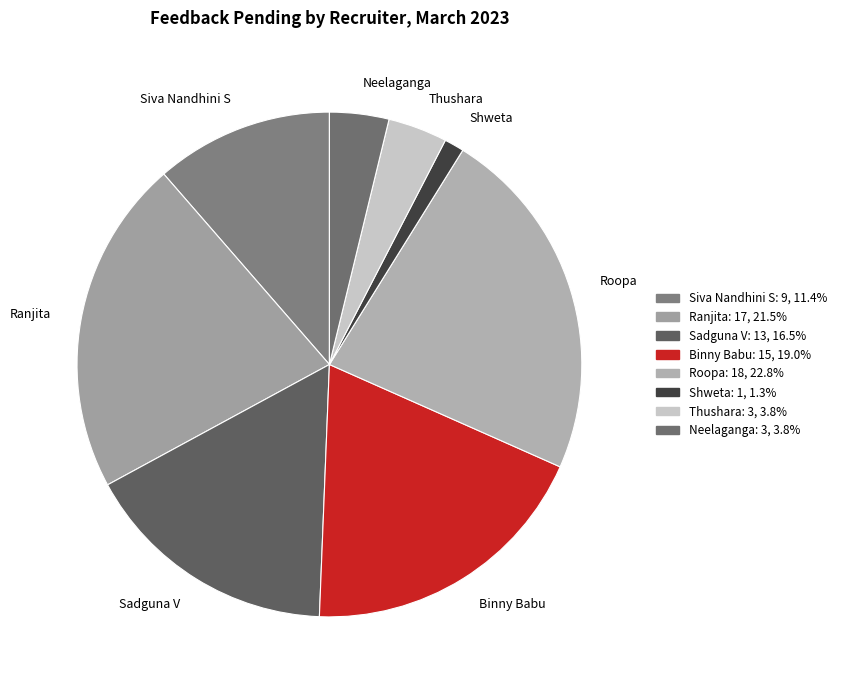

Which category has the smallest portion of the pie?

Shweta